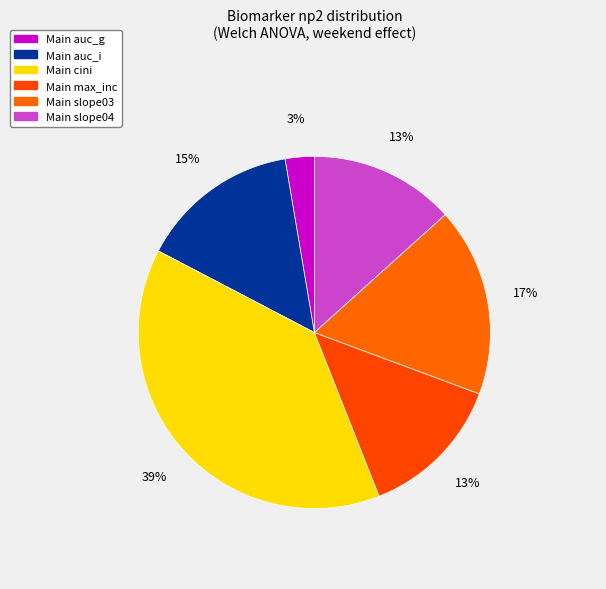

To the nearest percent, what is the difference between the cini and auc_i slice percentages?

24%